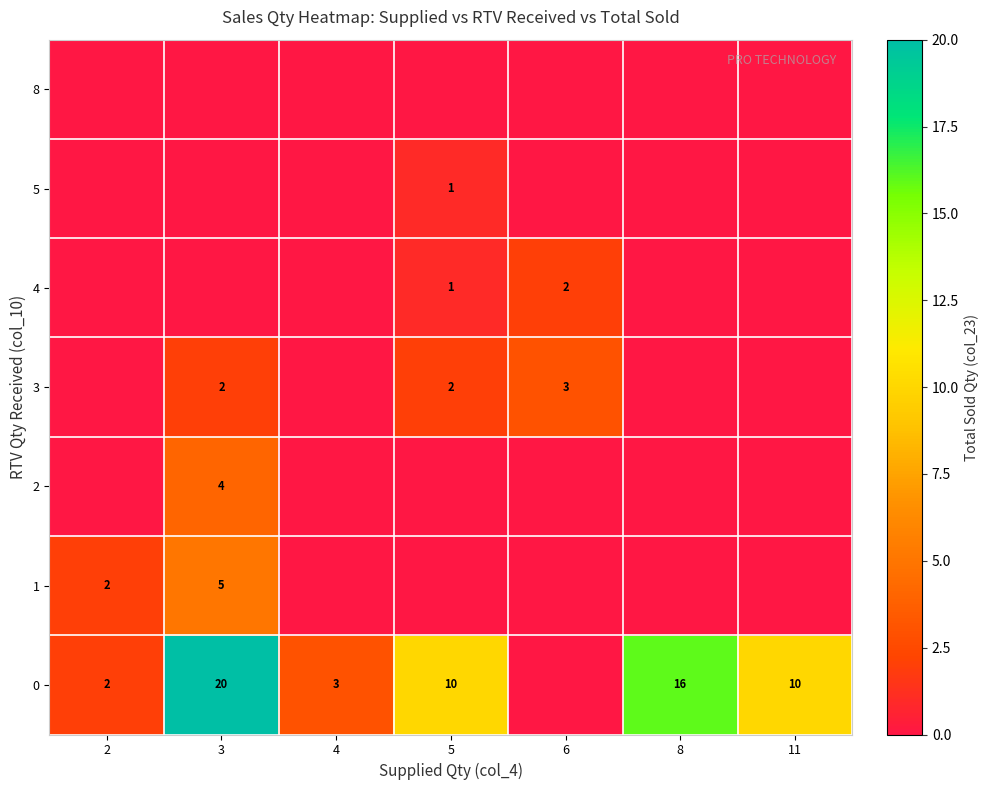

The 0 series shows 2 at 4. True or false?

False